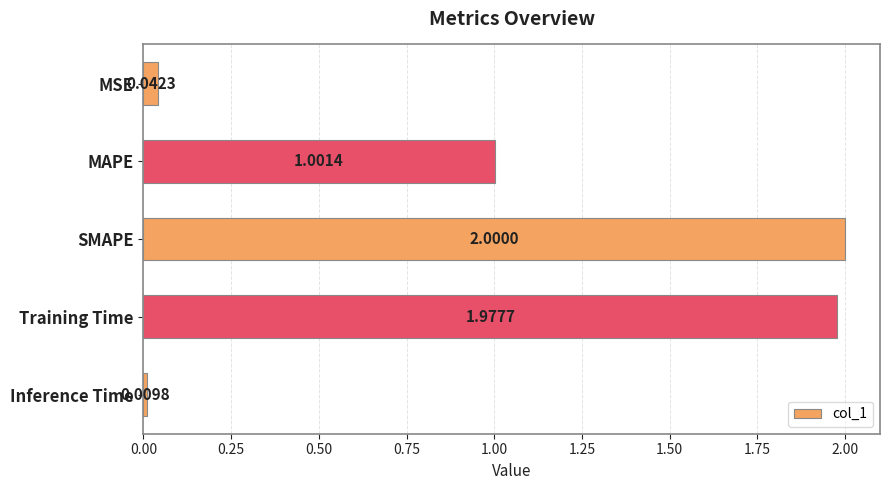

What is the difference between the second highest and minimum values?

2.0